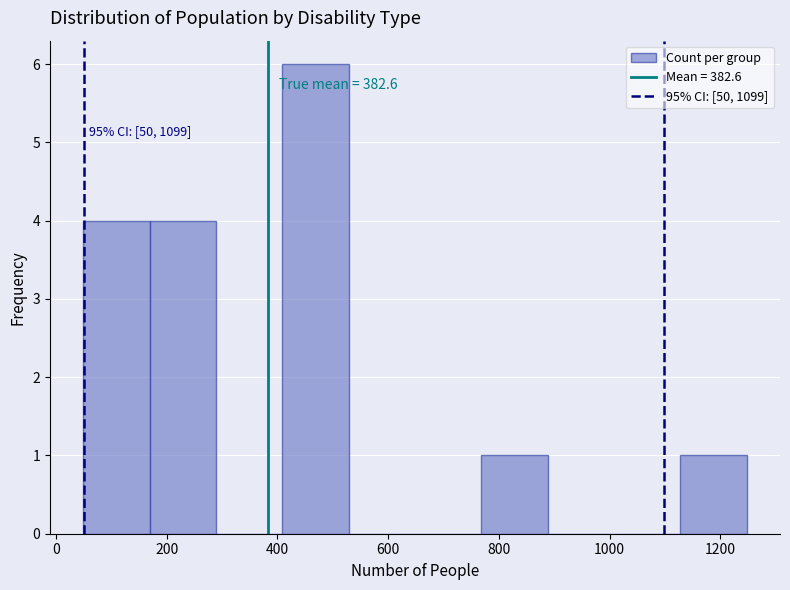

Which range on the x-axis has the tallest bar?

400 to 520